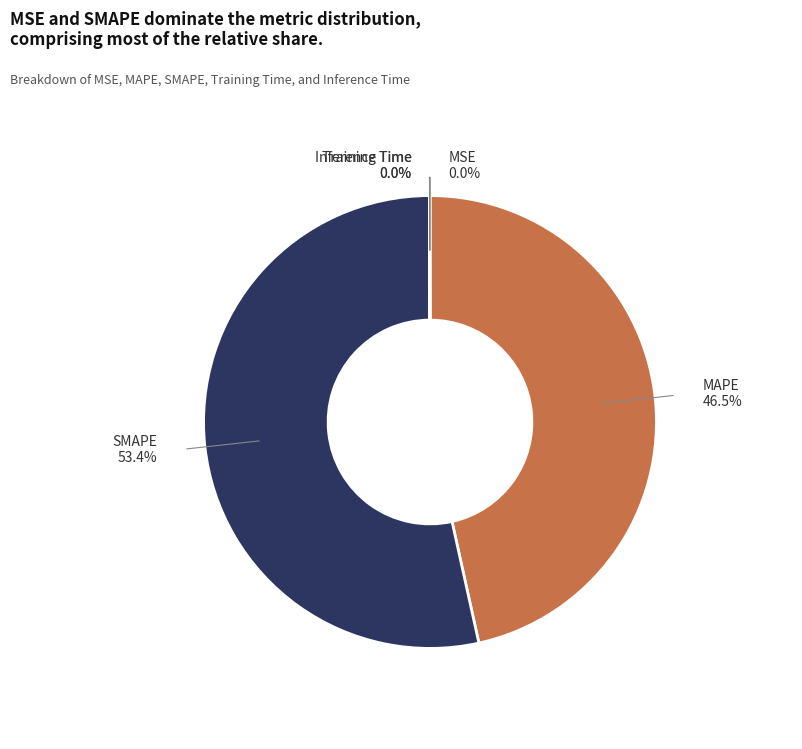

How many slices are in this pie chart?

5